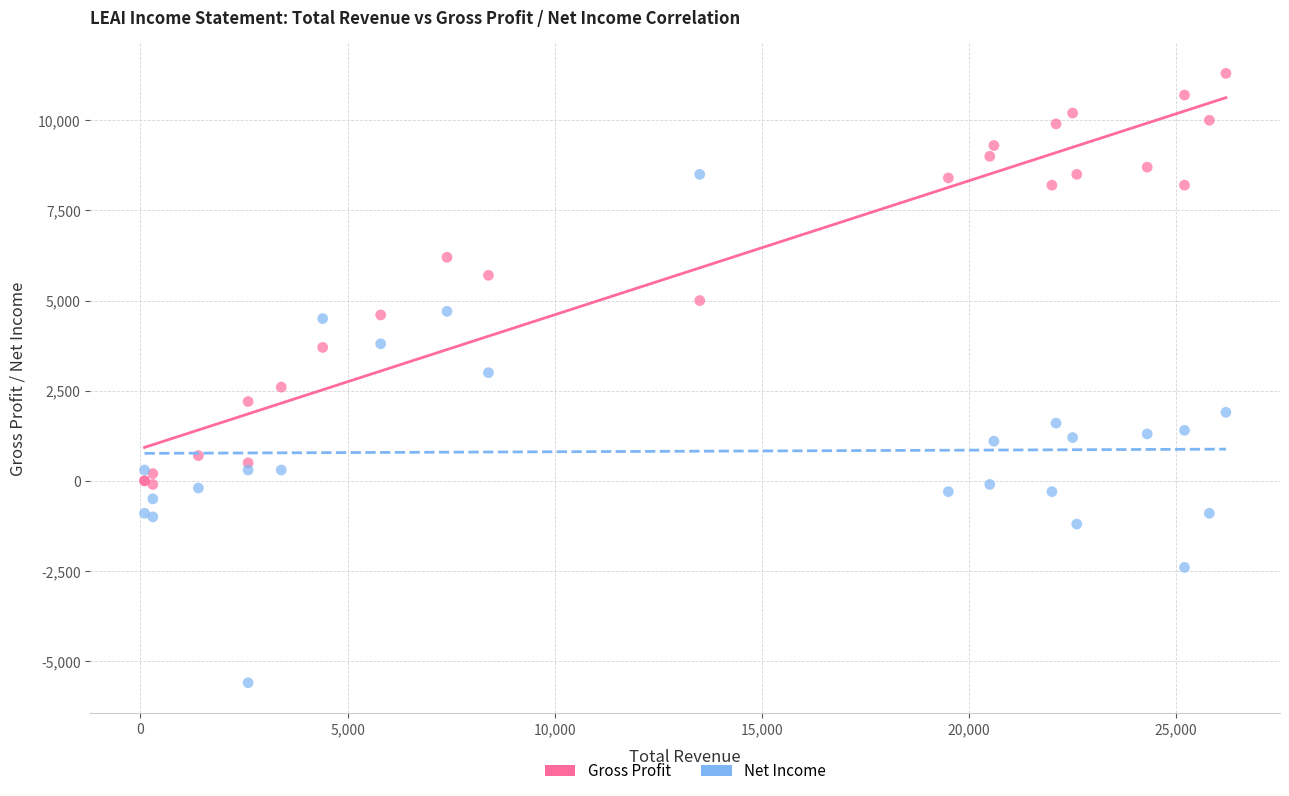

Which series reaches the maximum Y coordinate?

Gross Profit